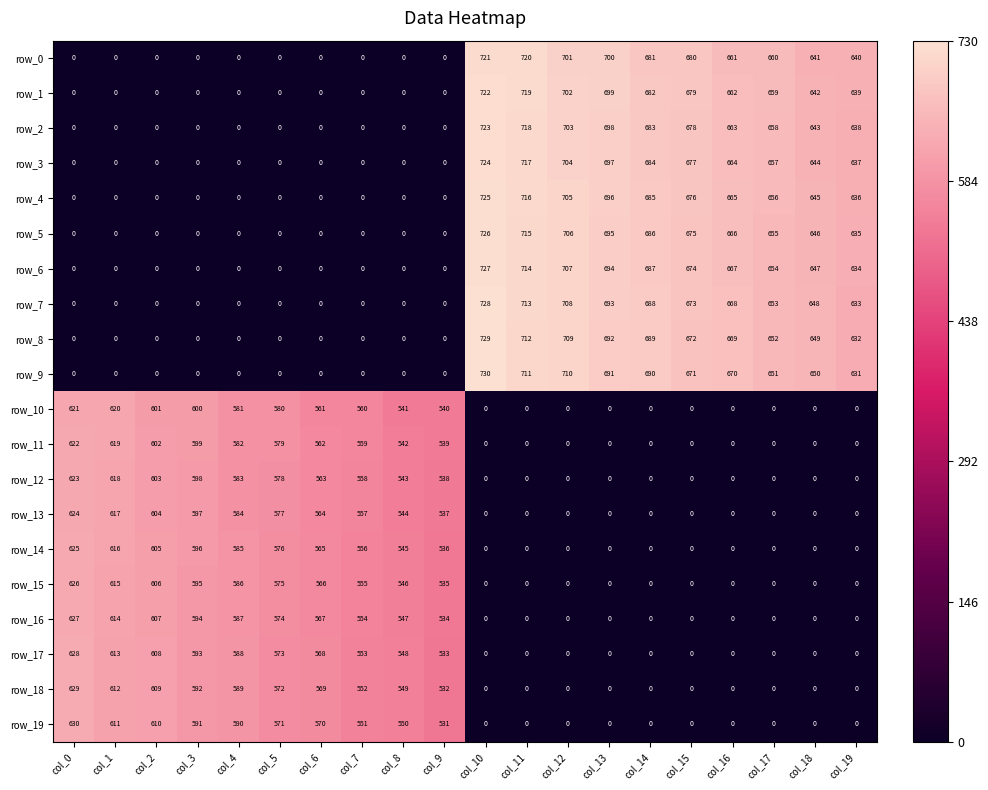

Which series has the widest spread of values?

row_9